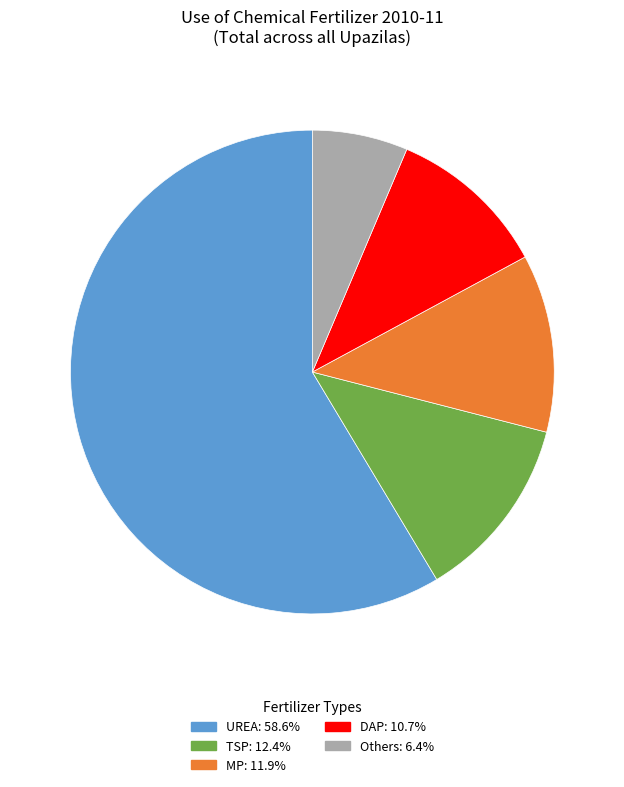

Is there any slice that represents more than half of the pie?

Yes